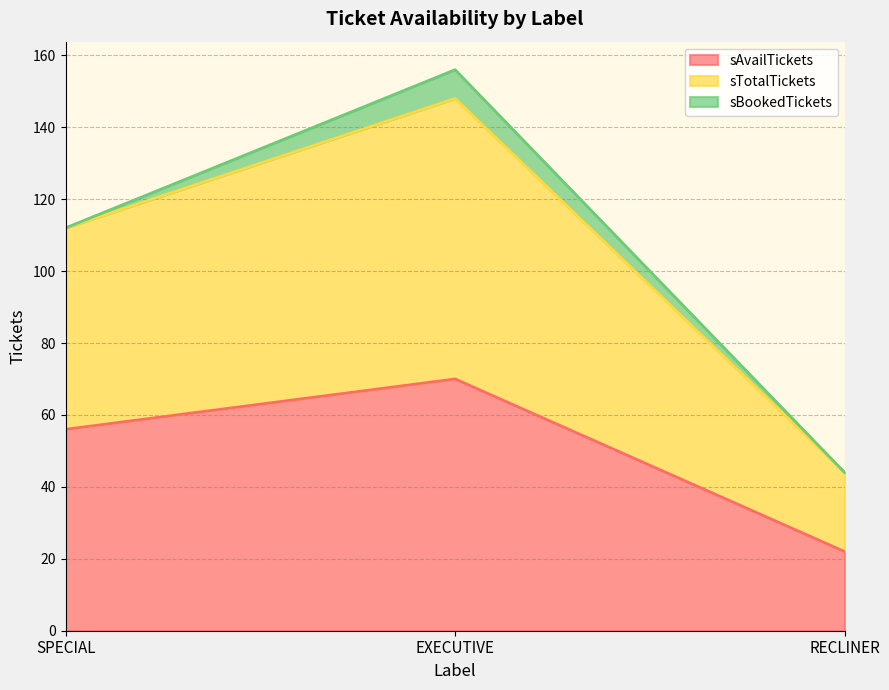

Reading left to right, list the values for the sAvailTickets series.

56	70	22